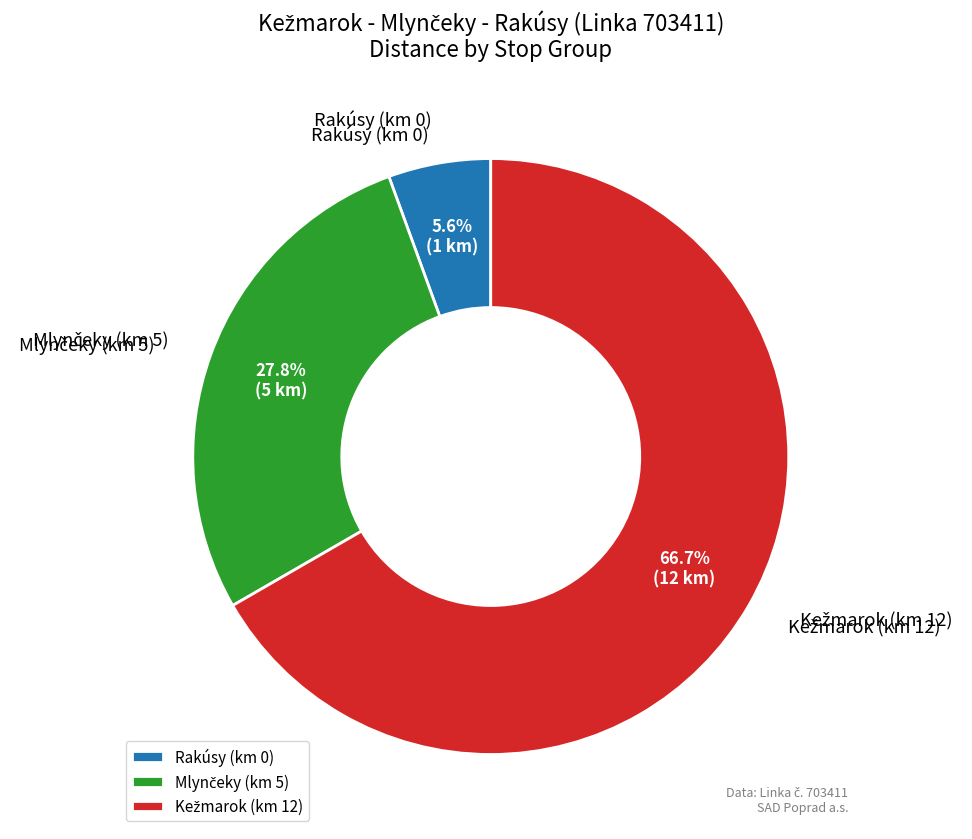

How much of the chart is everything except Rakúsy (km 0)?

94.4%